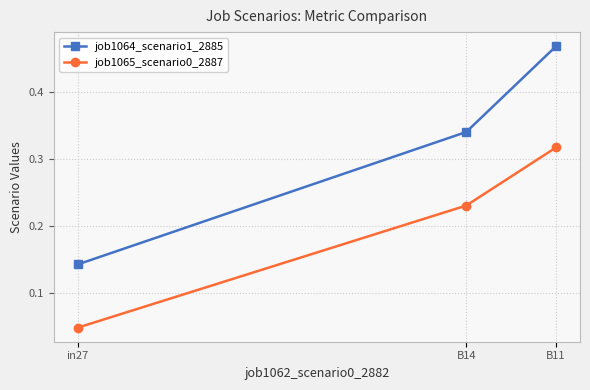

Between in27 and B11, which series saw the biggest shift?

job1064_scenario1_2885